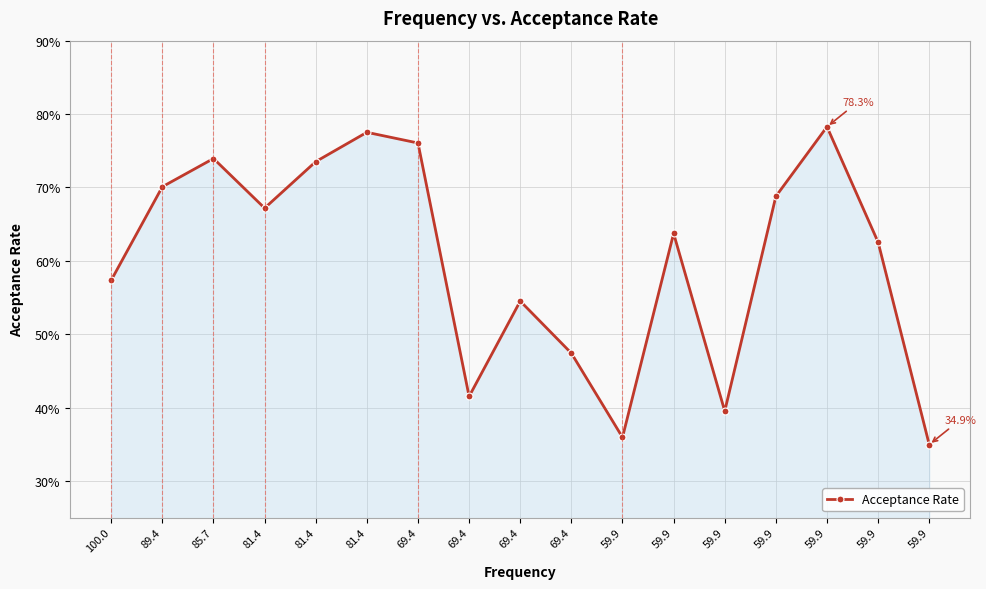

Does the chart have visible grid lines?

Yes